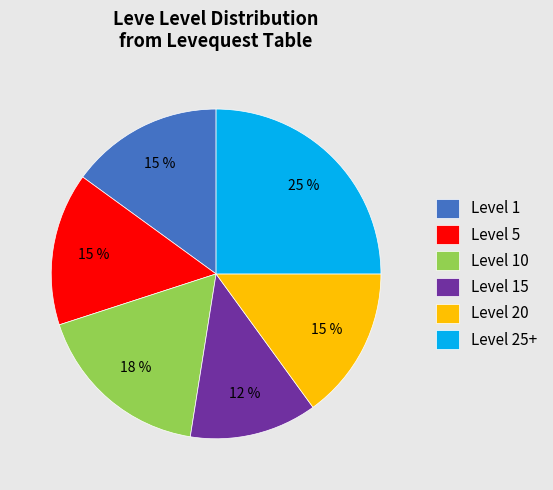

Does any single category account for the majority?

No